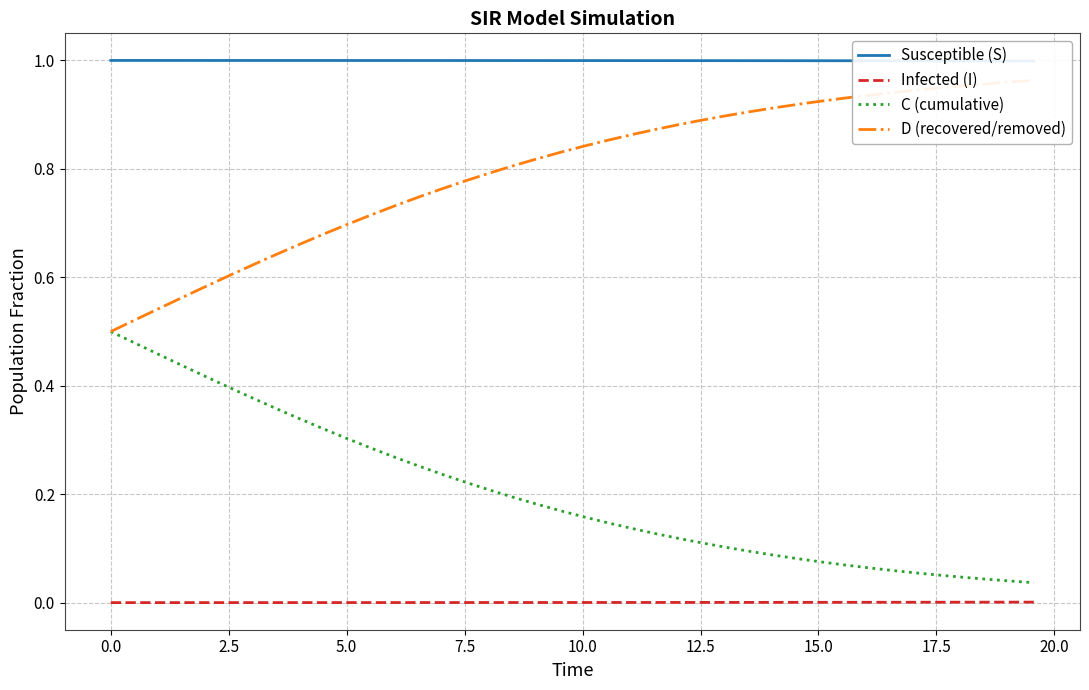

True or false: D (recovered/removed) and Infected (I) cross at least once.

False